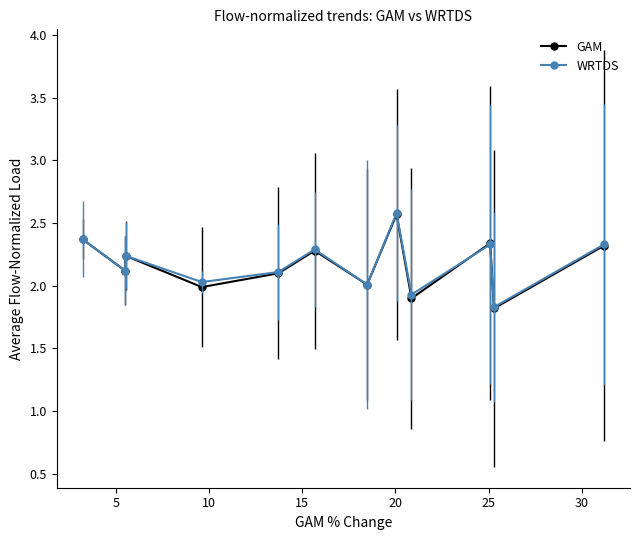

How many interior local peaks does the WRTDS series have?

4